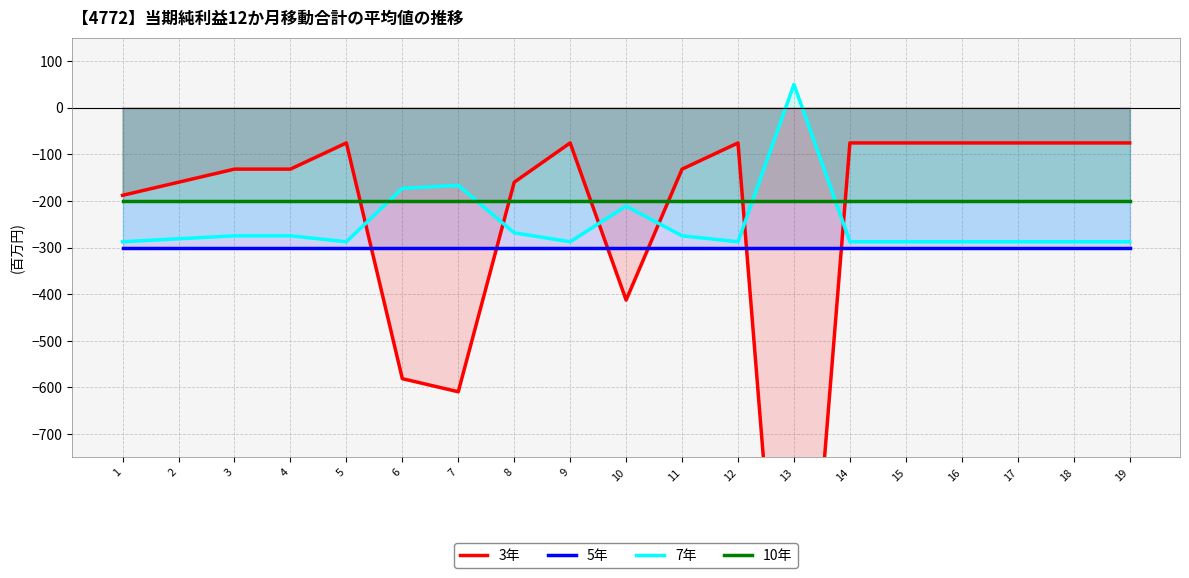

Where is 3年 nearest to the value -819?

7